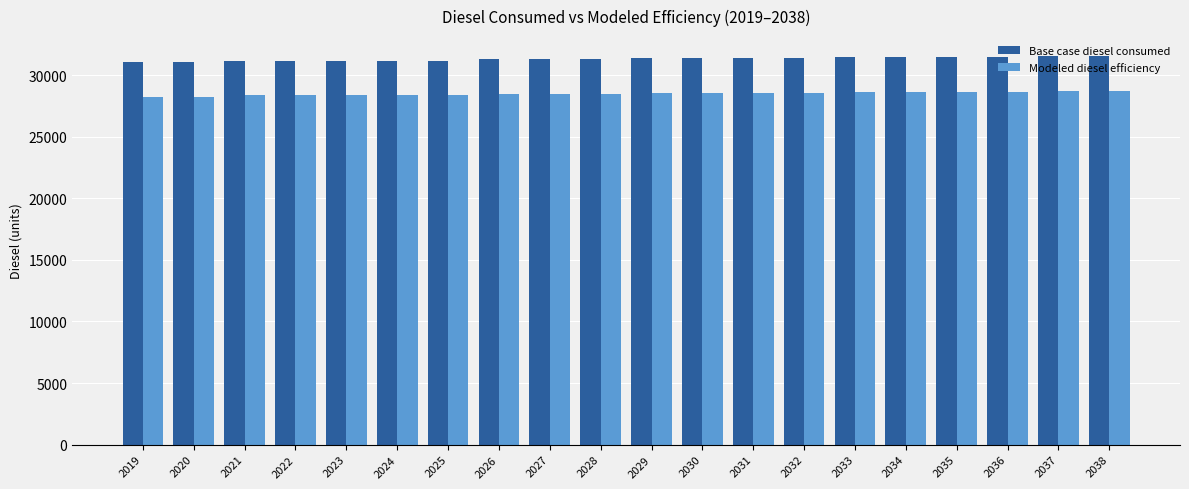

Are the bars grouped side by side (vs. stacked)?

Yes